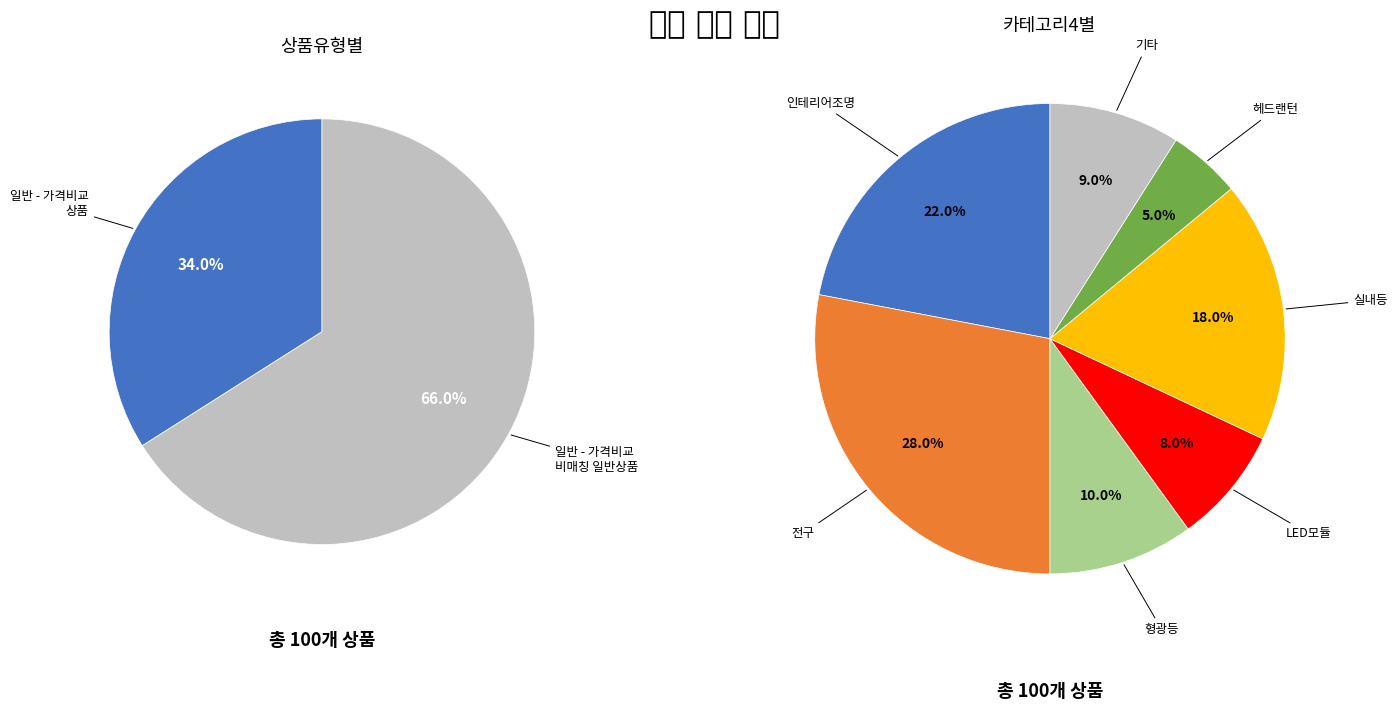

What percentage is NOT represented by 일반 - 가격비교 비매칭 일반상품?

34.0%